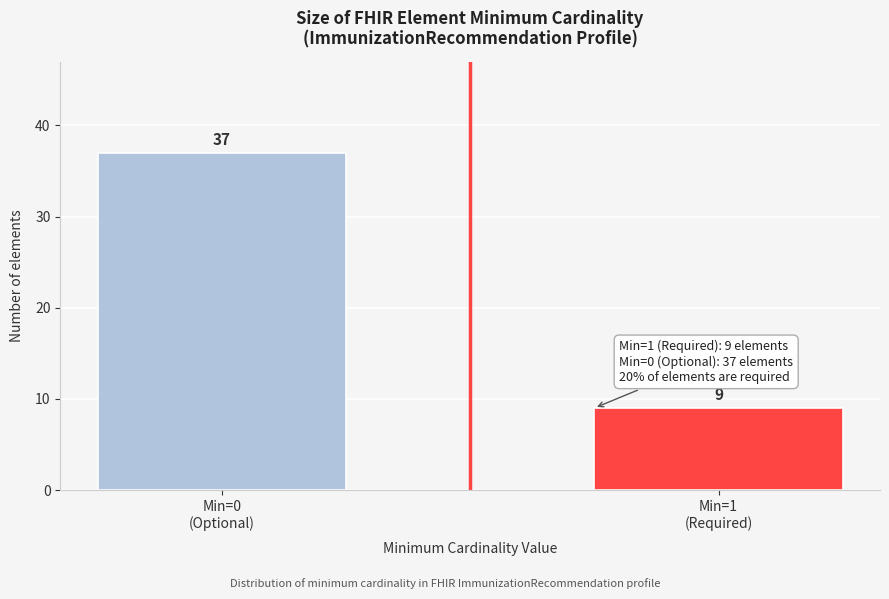

Reading left to right, what are all the values shown in this chart?

37	9